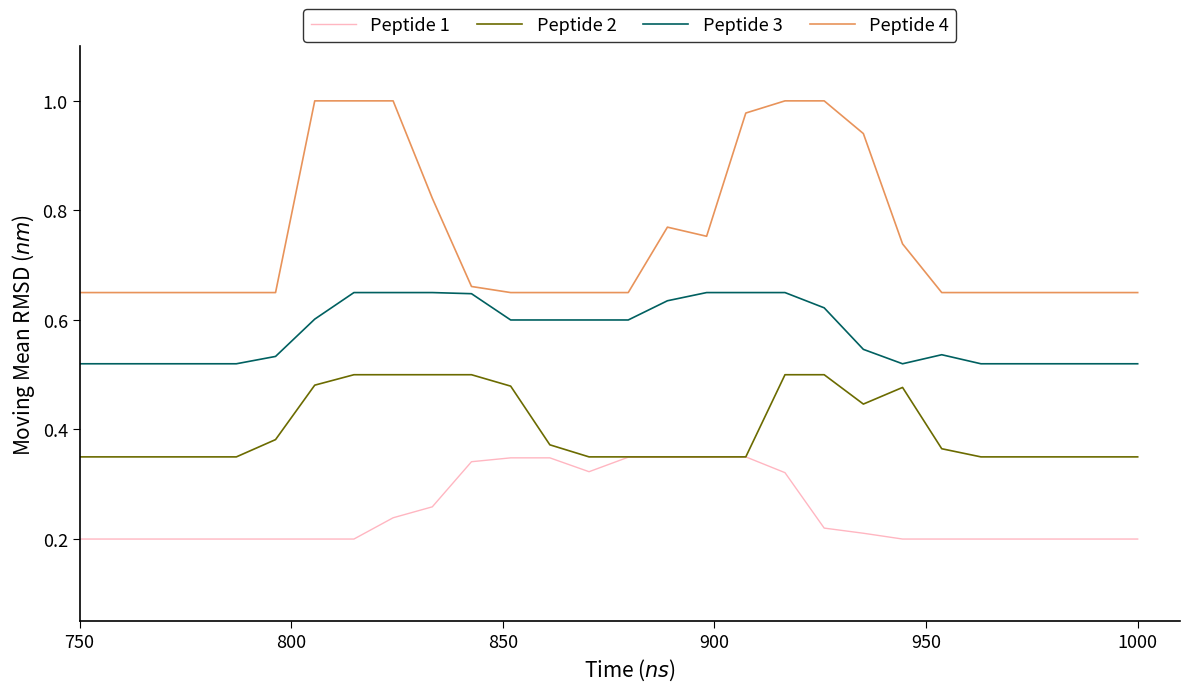

What is the sum of all Peptide 3 values?

16.1